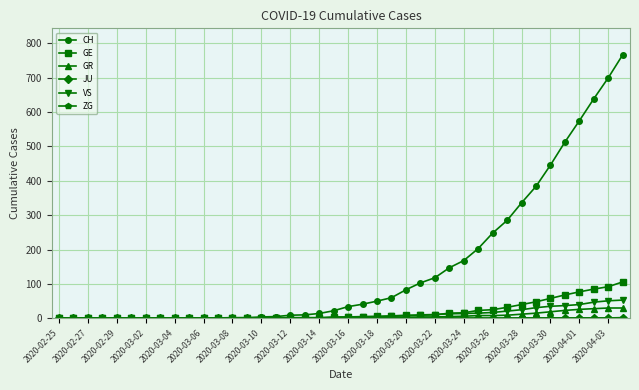

What is the greatest value displayed?

767